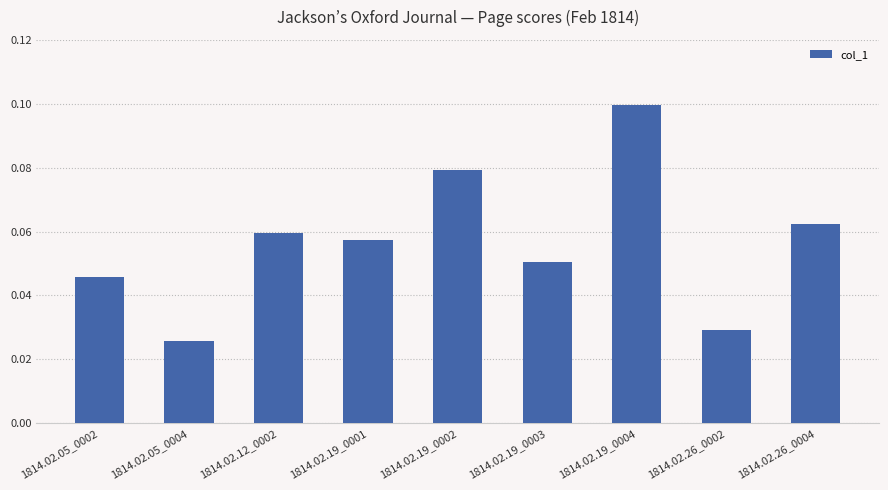

The value at 1814.02.19_0001 is 0.1. True or false?

True